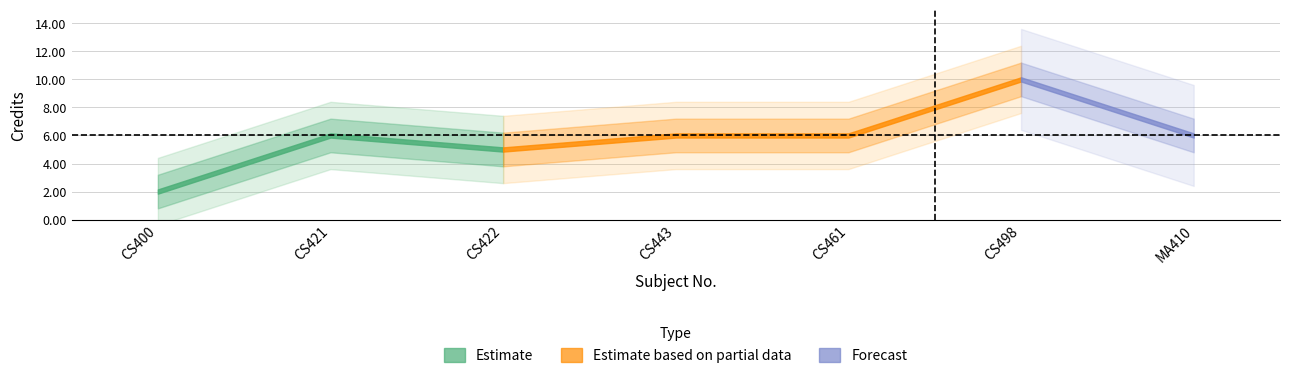

Is this an area chart (filled region under the line)?

No